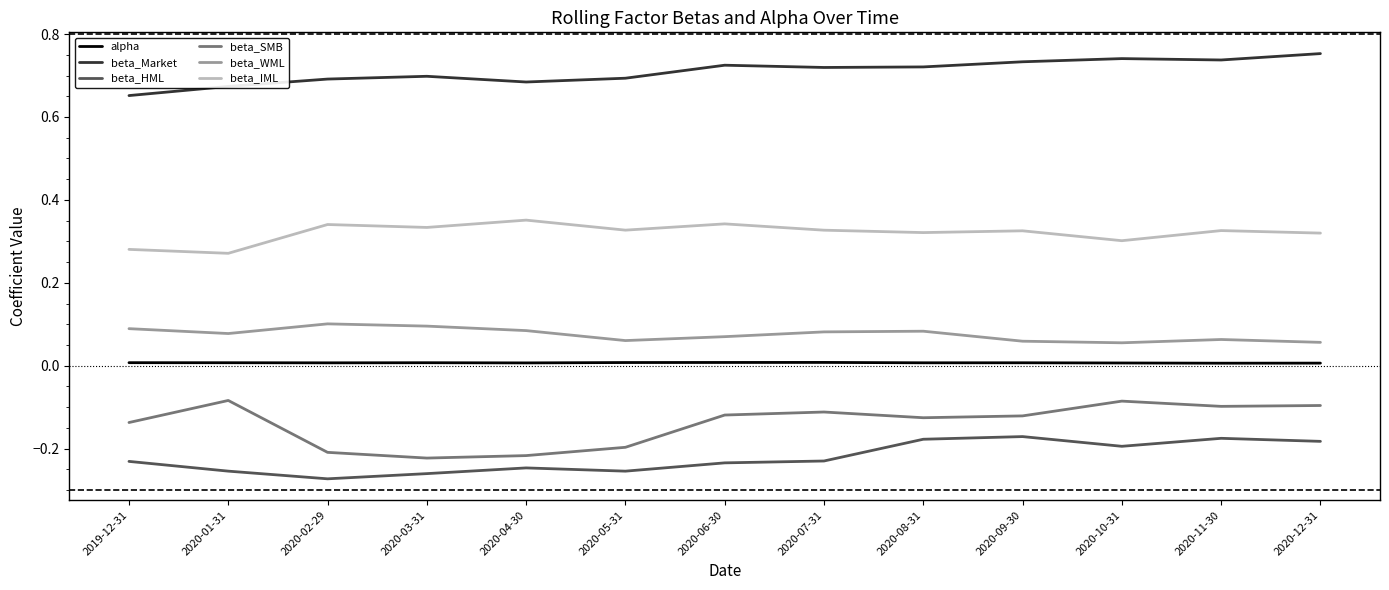

Which series has the largest total across all categories?

beta_Market